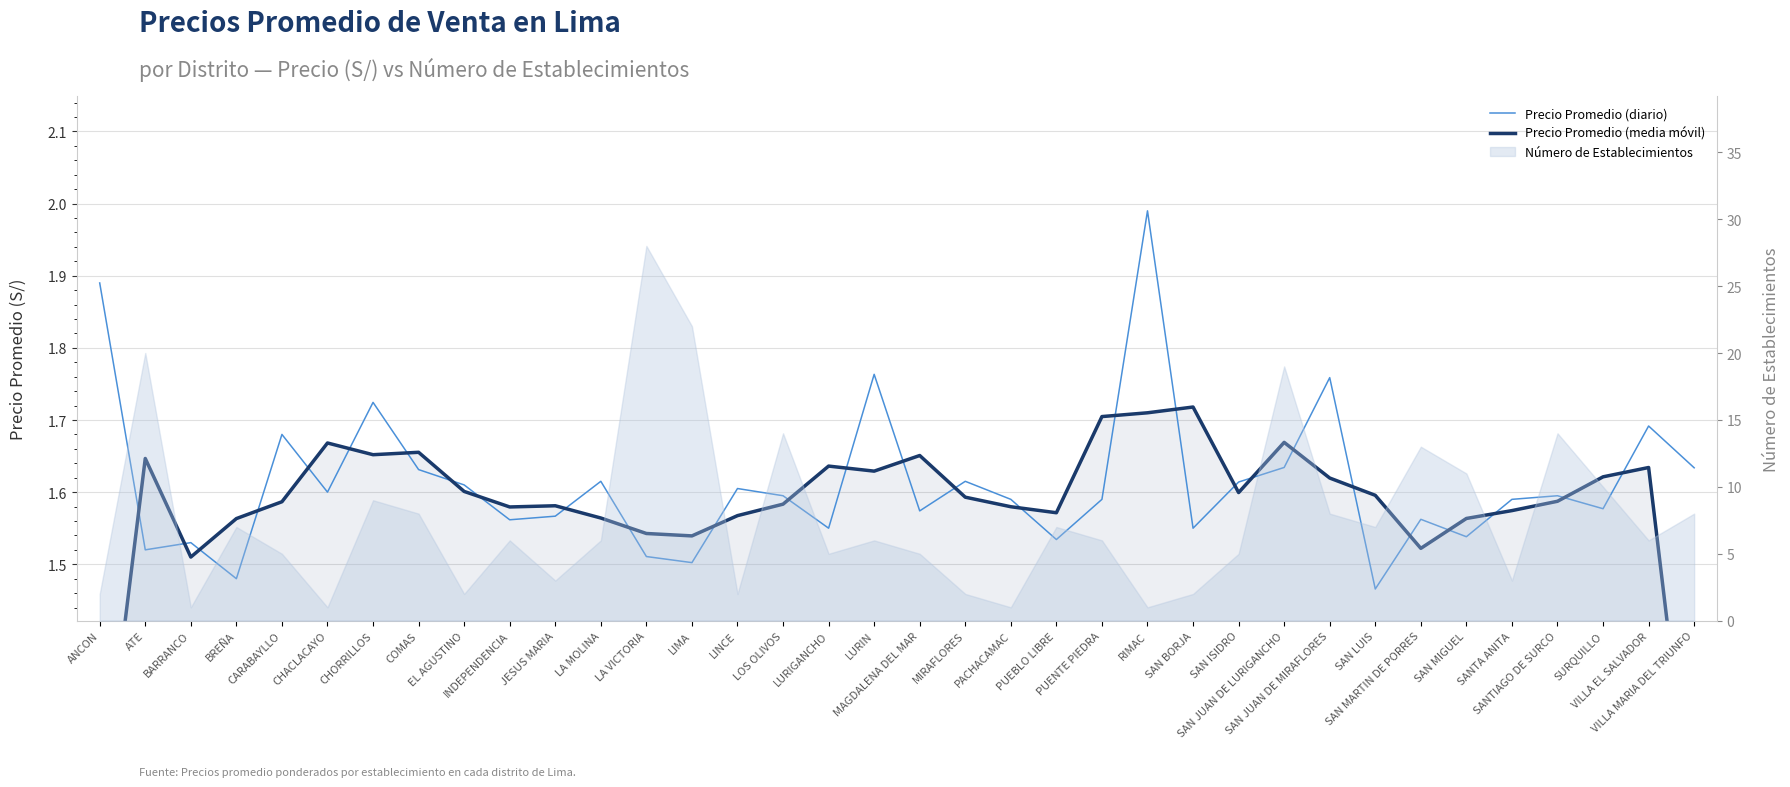

Between which two adjacent categories do Precio Promedio (media móvil) and Precio Promedio (diario) first intersect?

ANCON and ATE